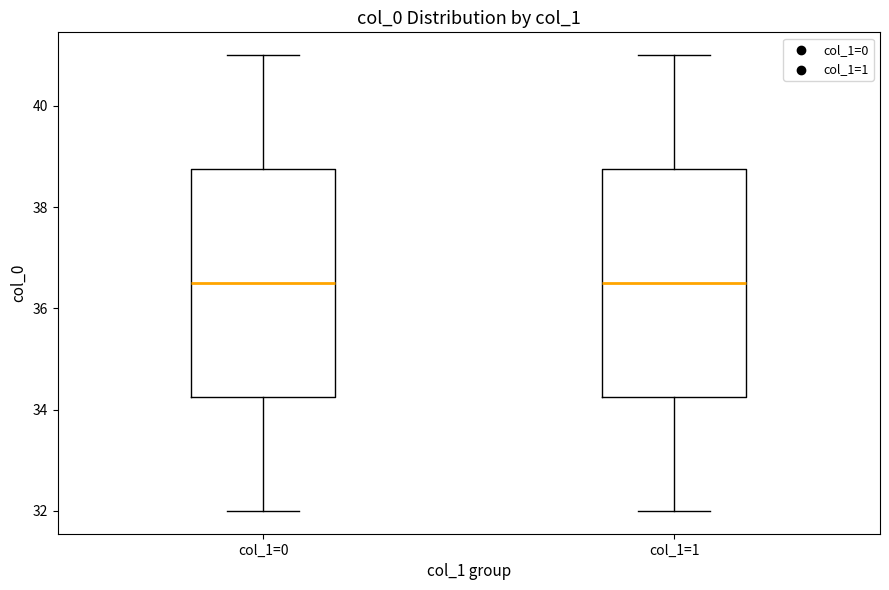

Reading left to right, transcribe this box plot: for each box, give where its median line is, the range the box spans, and where its two whiskers end, as read against the y-axis. The values are not printed on the chart, so give them approximately, as read against the axis.

col_1=0: median 36.6, box 34.2 to 38.8, whiskers 32.0 to 41.0
col_1=1: median 36.6, box 34.2 to 38.8, whiskers 32.0 to 41.0